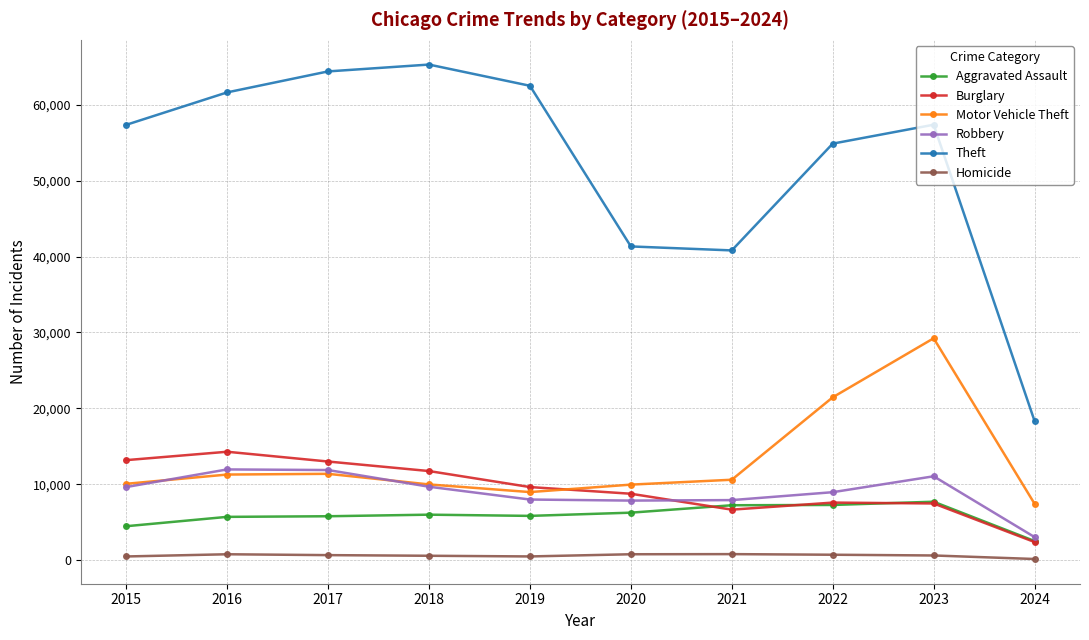

True or false: Homicide and Theft intersect in this chart.

False